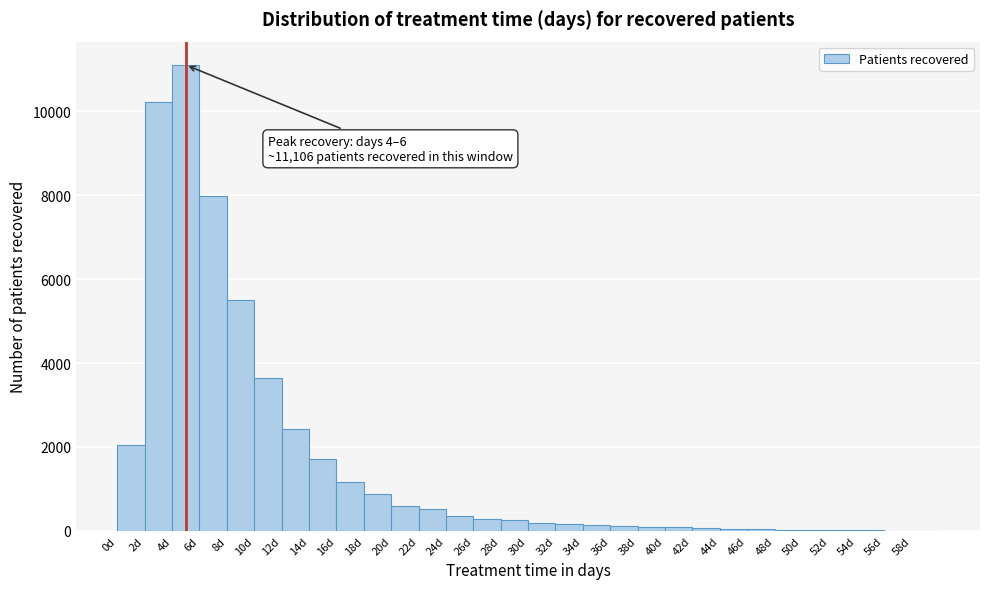

Over which range of the x-axis is the bar tallest?

4 to 6